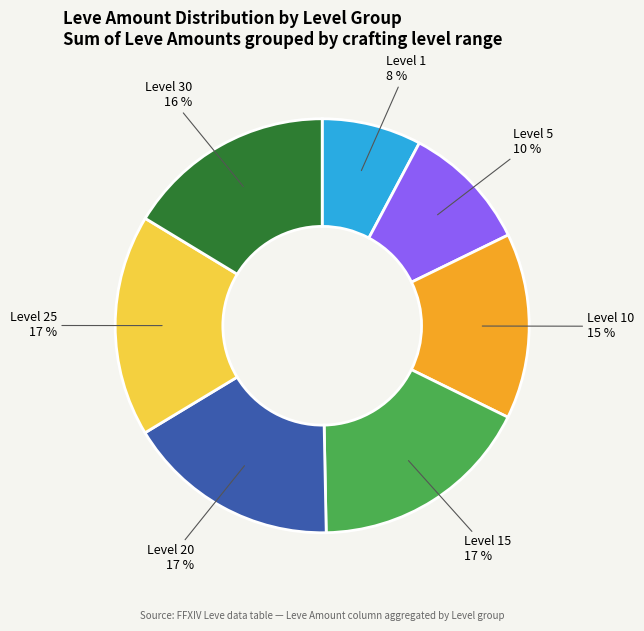

How many slices are in this pie chart?

7